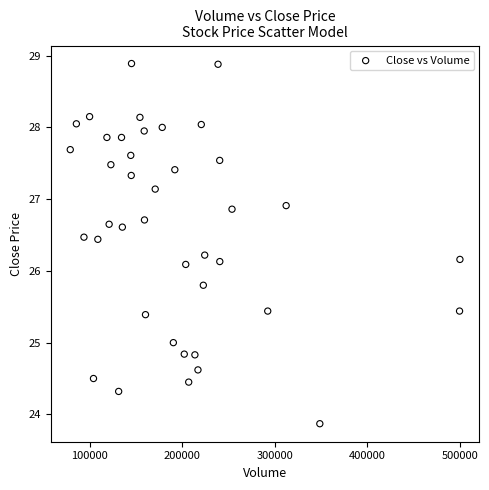

What is the range of X values (max minus min)?

421100.0